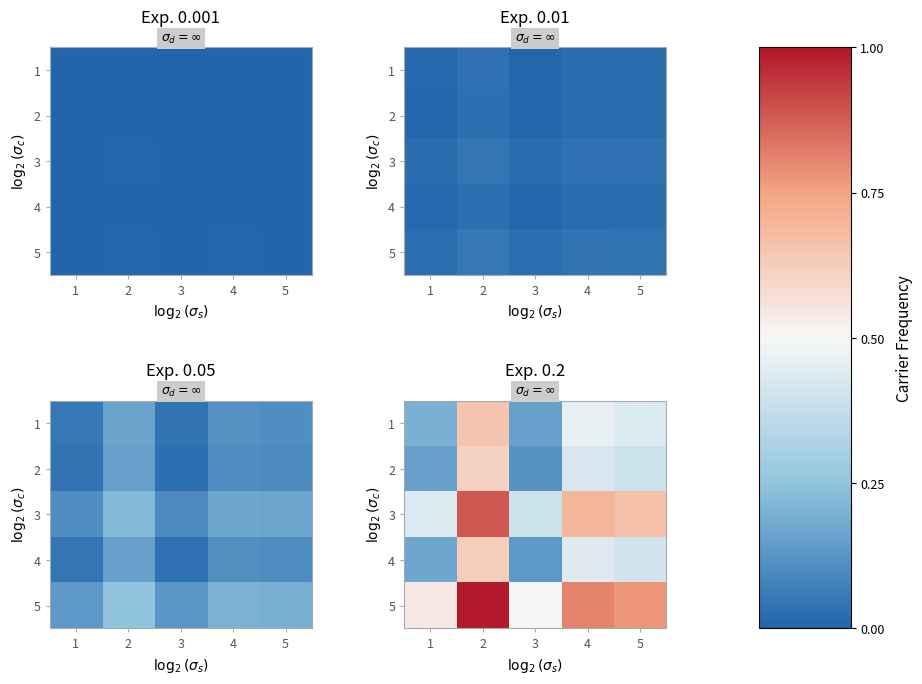

What is the total value across all series at 2?

3.8